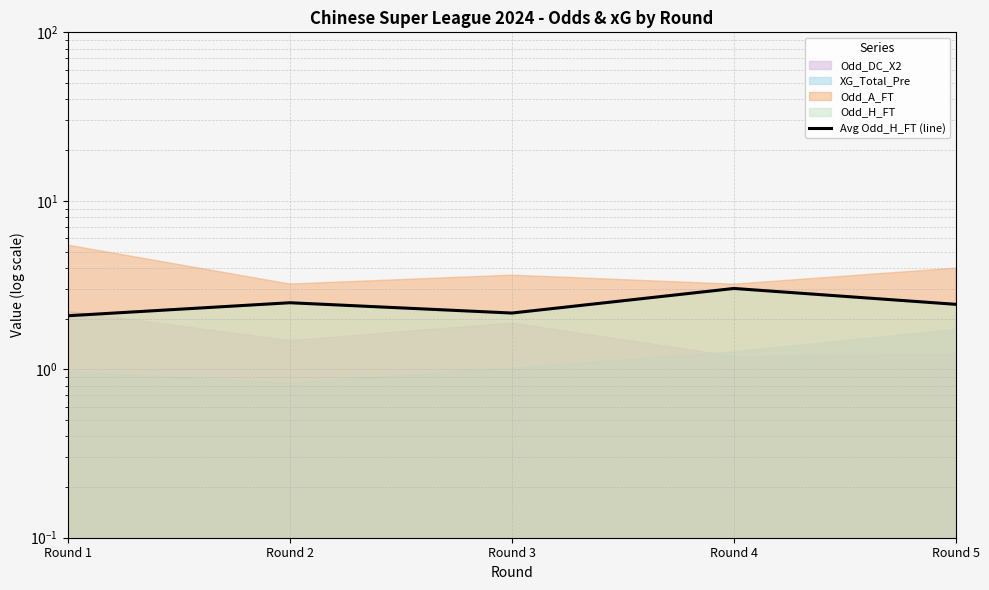

Is it true that the value at Round 1 is 1.3?

False